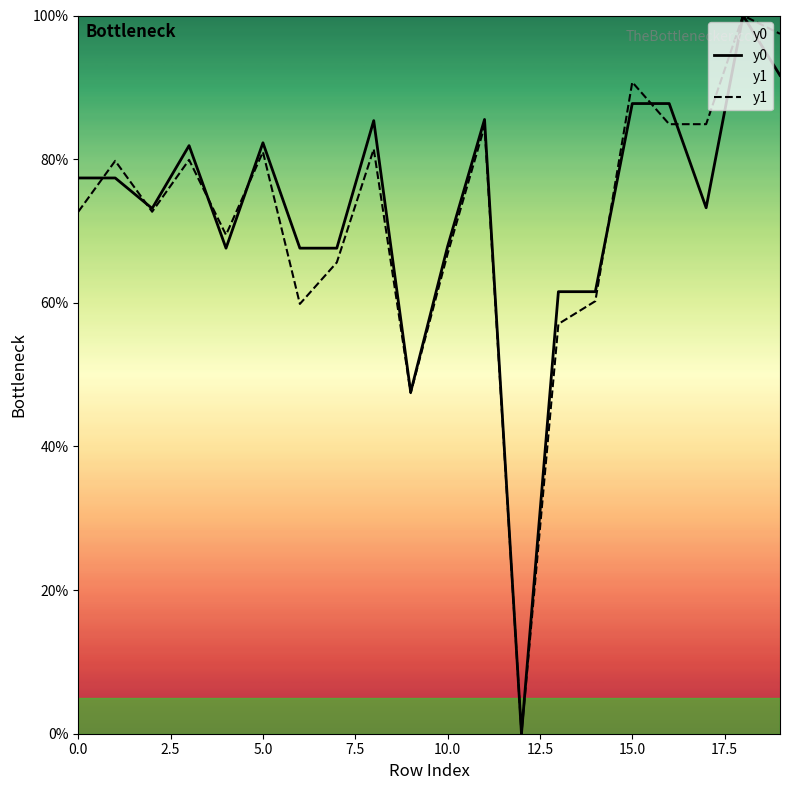

How many values in y1 are above zero?

19